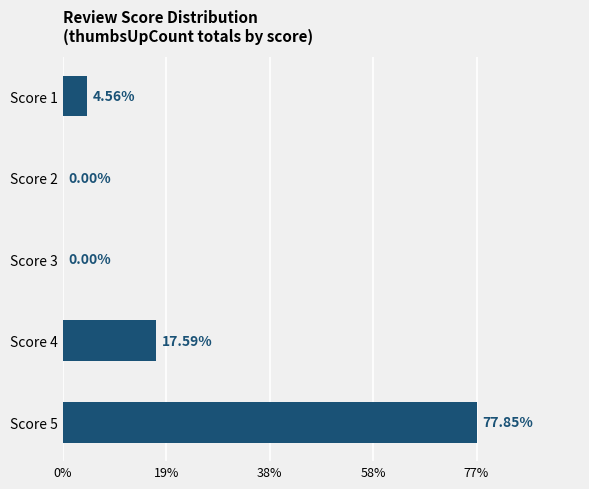

Are the bars horizontal?

Yes